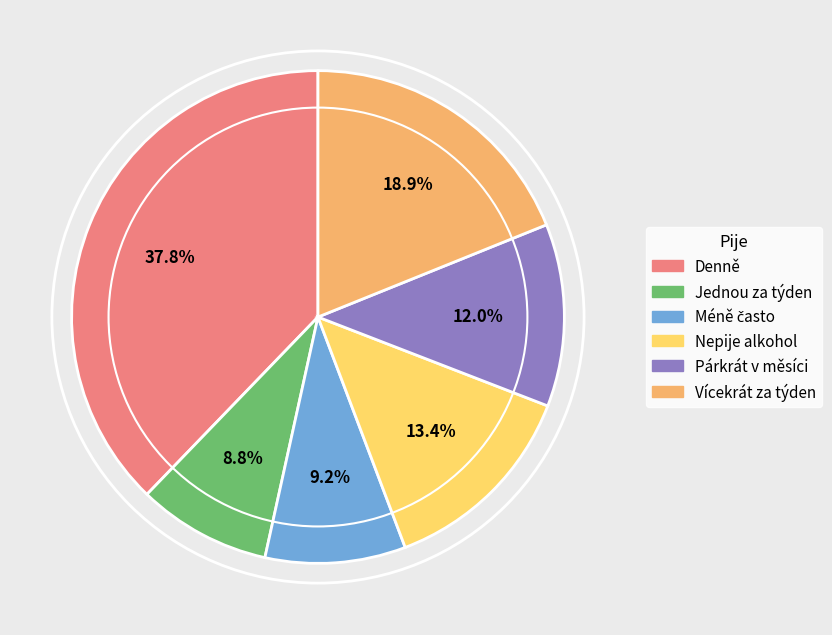

Approximately how many times larger is the value at Denně compared to Jednou za týden?

4.3